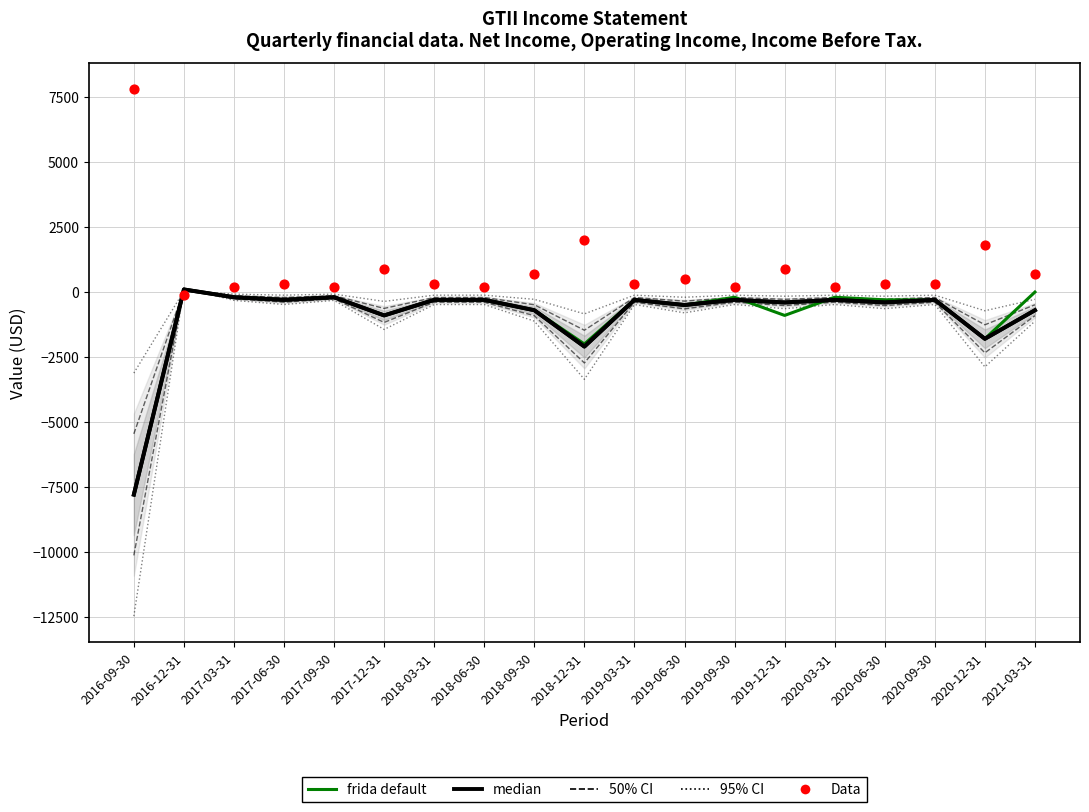

Which series has the largest Y range (max minus min)?

95% CI